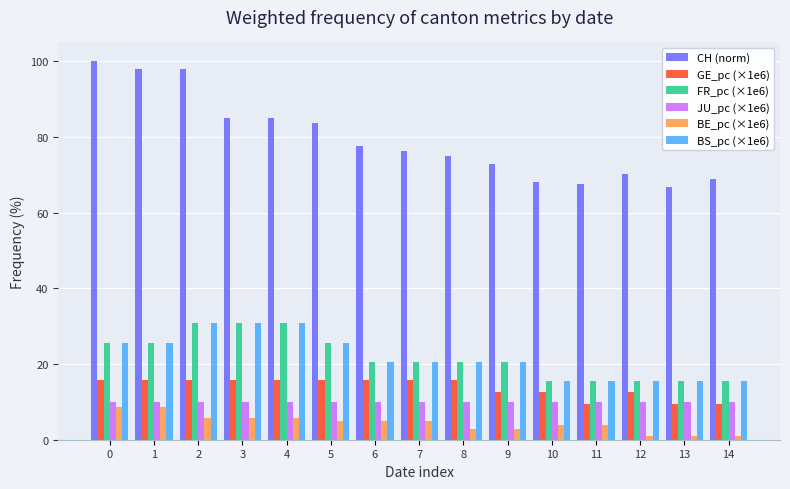

What value does the JU_pc (×1e6) series have at 7?

10.1